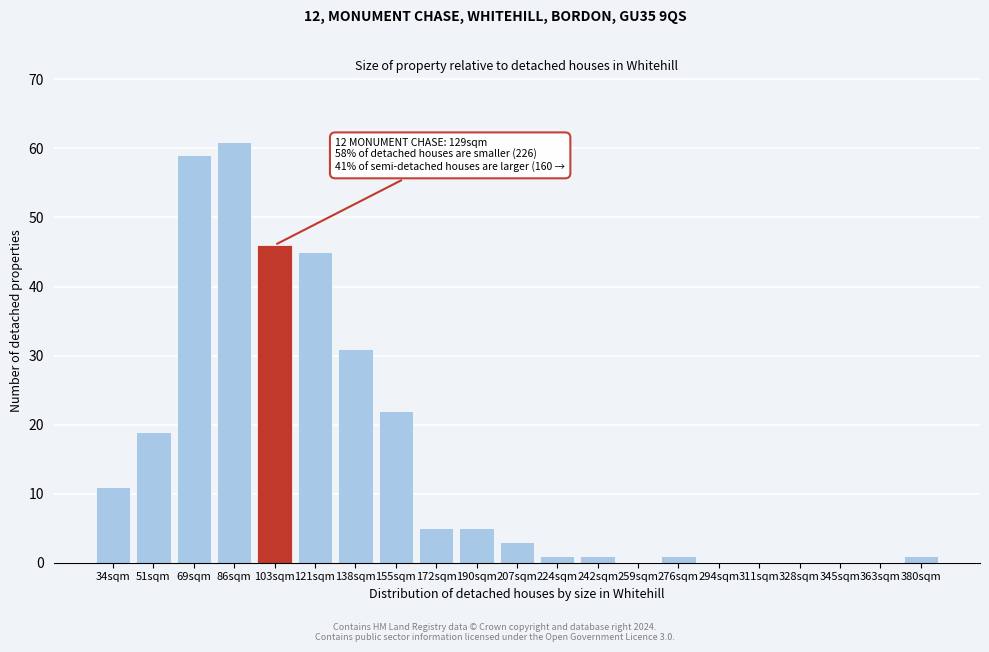

Reading left to right, extract all data points from this chart.

34sqm=11	51sqm=19	69sqm=59	86sqm=61	103sqm=46	121sqm=45	138sqm=31	155sqm=22	172sqm=5	190sqm=5	207sqm=3	224sqm=1	242sqm=1	259sqm=0	276sqm=1	294sqm=0	311sqm=0	328sqm=0	345sqm=0	363sqm=0	380sqm=1